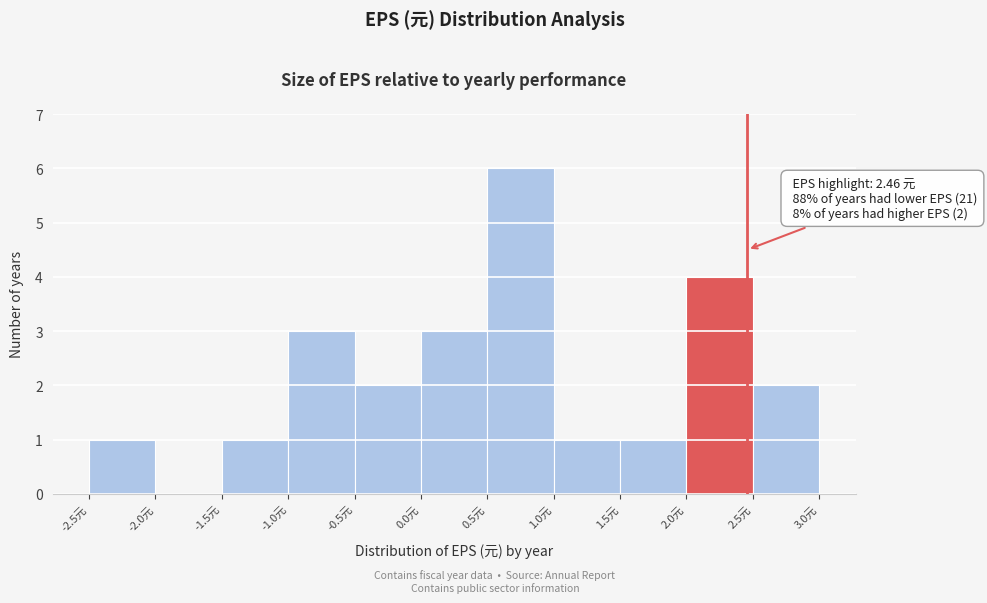

Which range on the x-axis has the tallest bar?

0.5 to 1.0